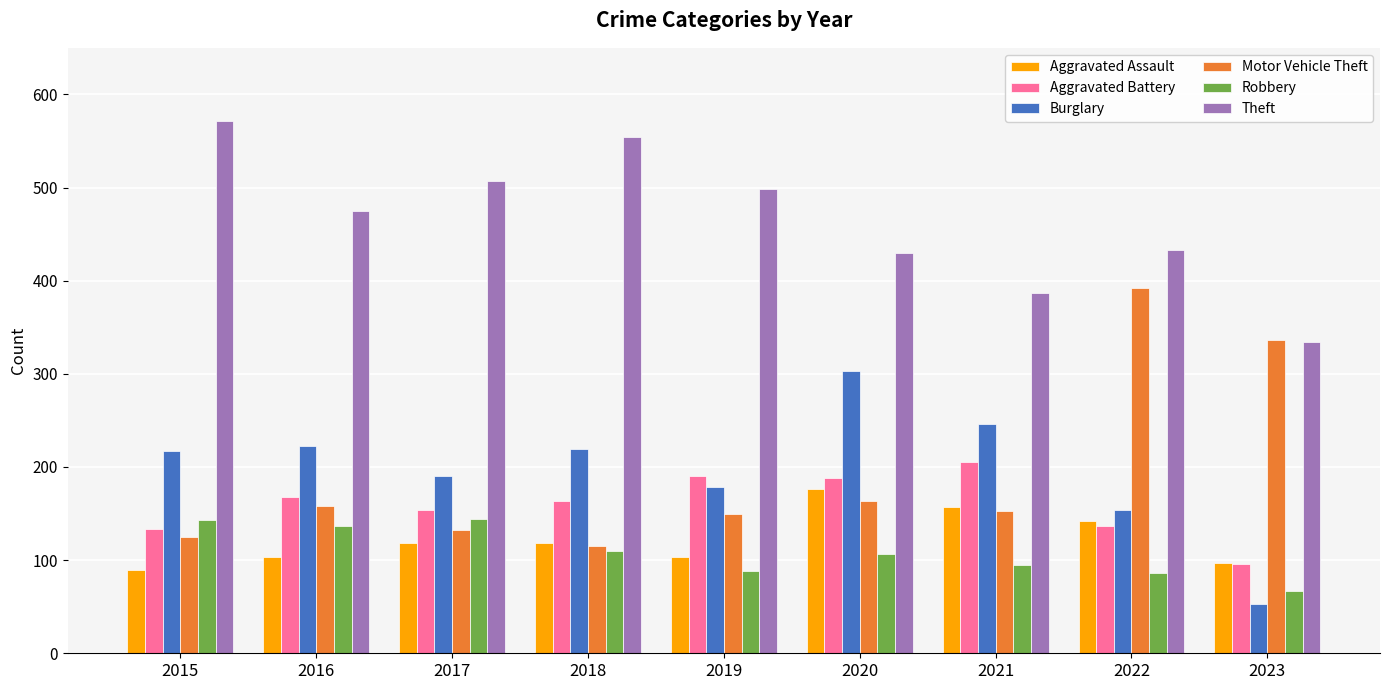

Which series has the largest total across all categories?

Theft